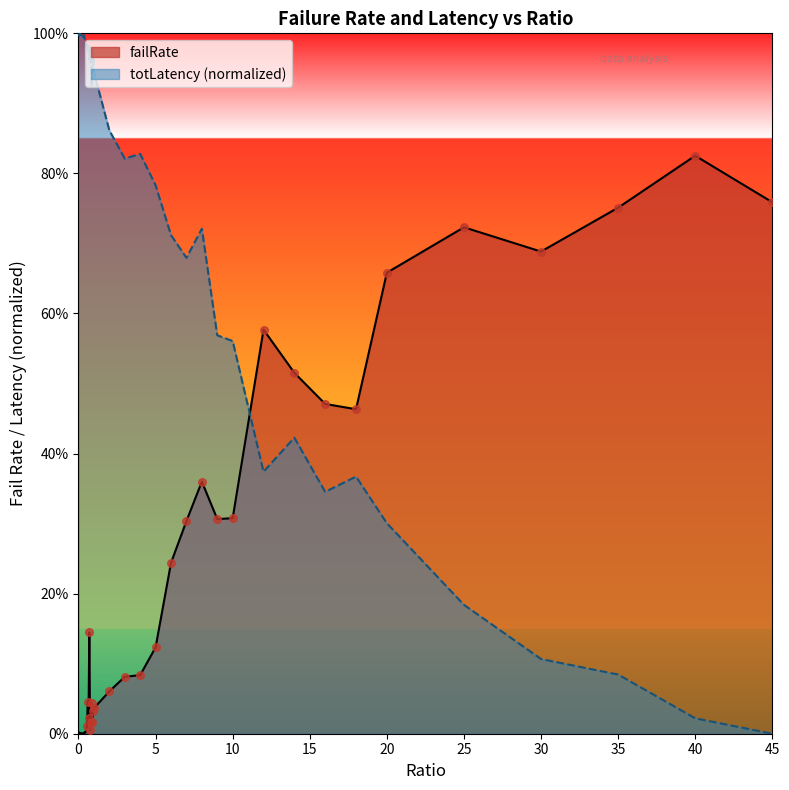

Which series has the widest spread of Y values?

totLatency_scaled